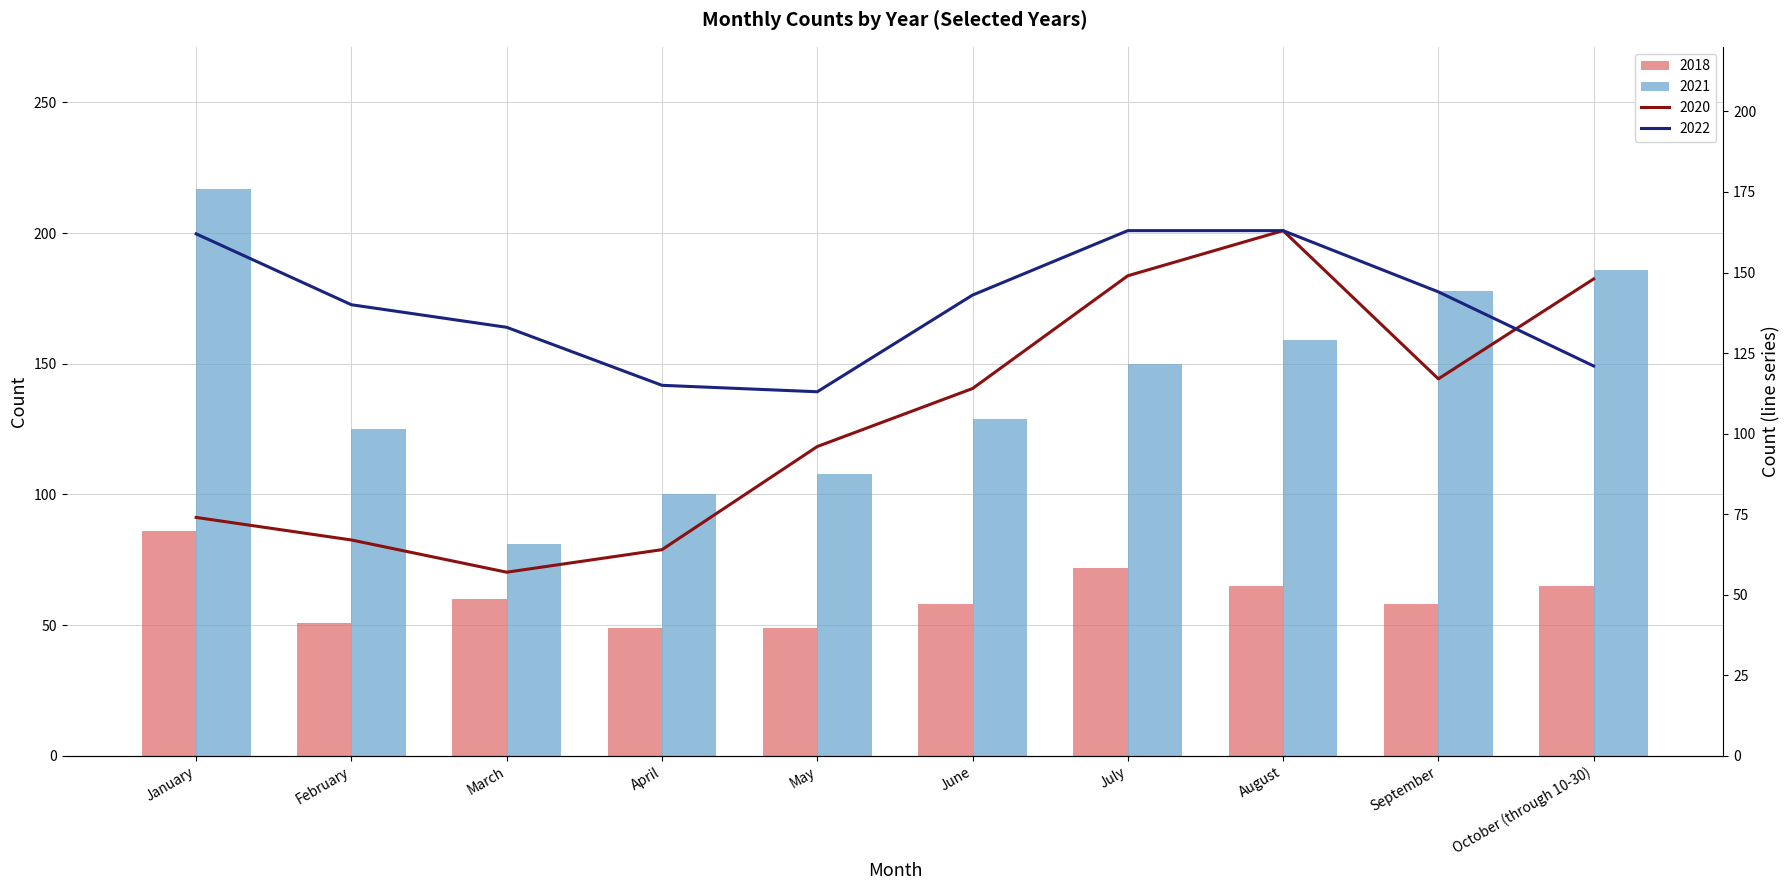

How many values in the 2021 series are below 150?

5